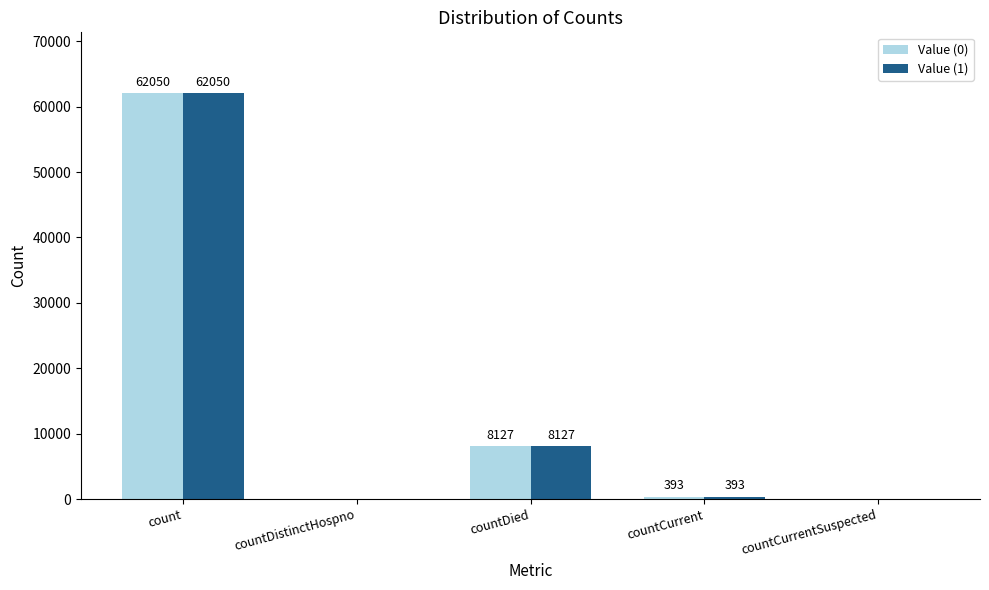

At which label does Value (0) first exceed 393?

count